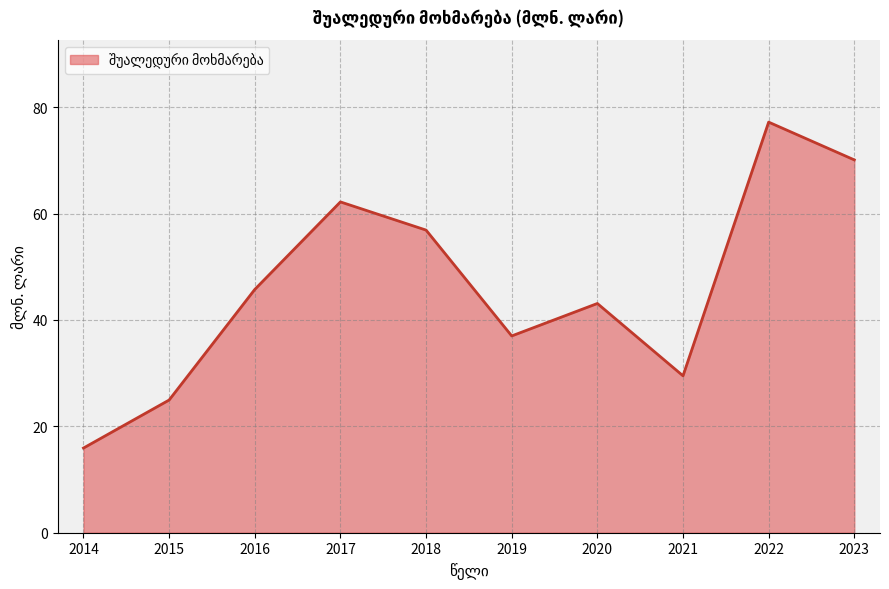

What is the approximate value at 2015?

24.9